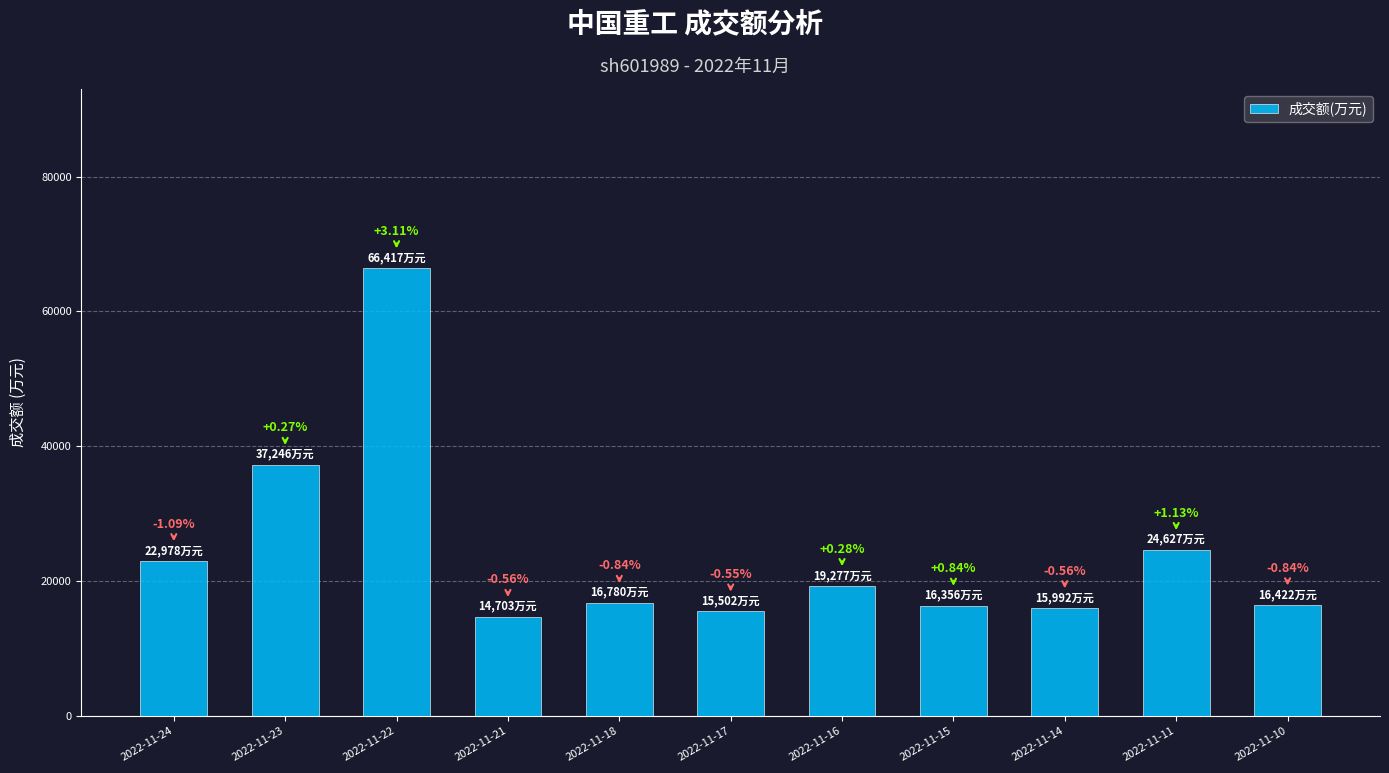

Reading left to right, list all the values displayed in this chart.

2022-11-24=22978	2022-11-23=37246	2022-11-22=66417	2022-11-21=14703	2022-11-18=16780	2022-11-17=15502	2022-11-16=19277	2022-11-15=16356	2022-11-14=15992	2022-11-11=24627	2022-11-10=16422